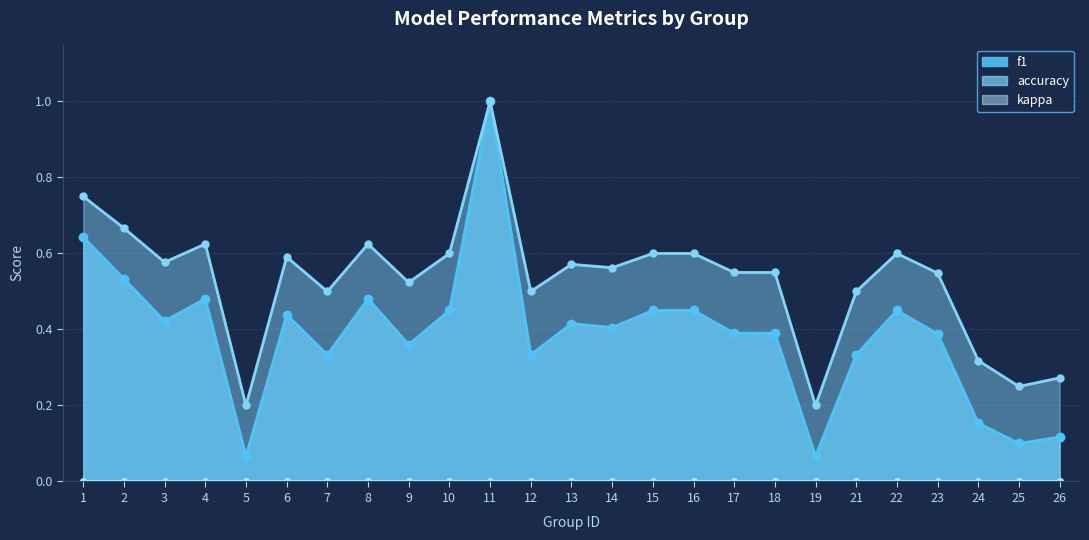

How many accuracy values are between 0 and 1?

25